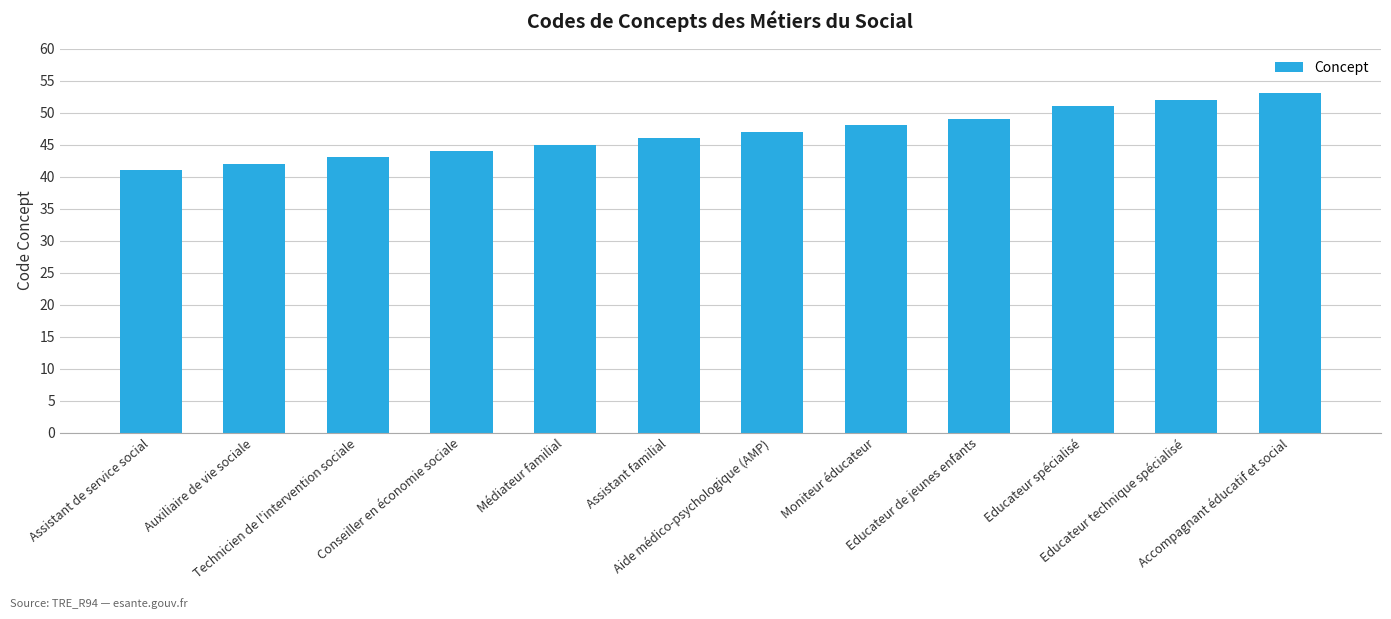

What is the sum of the values at Conseiller en économie sociale and Aide médico-psychologique (AMP)?

91